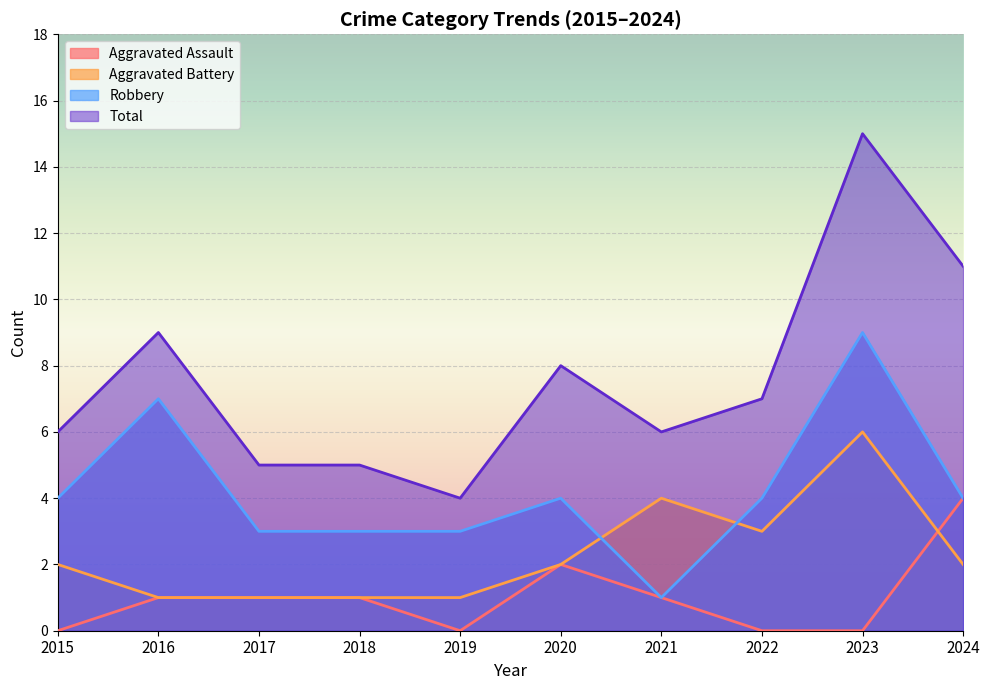

At 2018, list the series in order from largest to smallest.

Total, Robbery, Aggravated Assault, Aggravated Battery